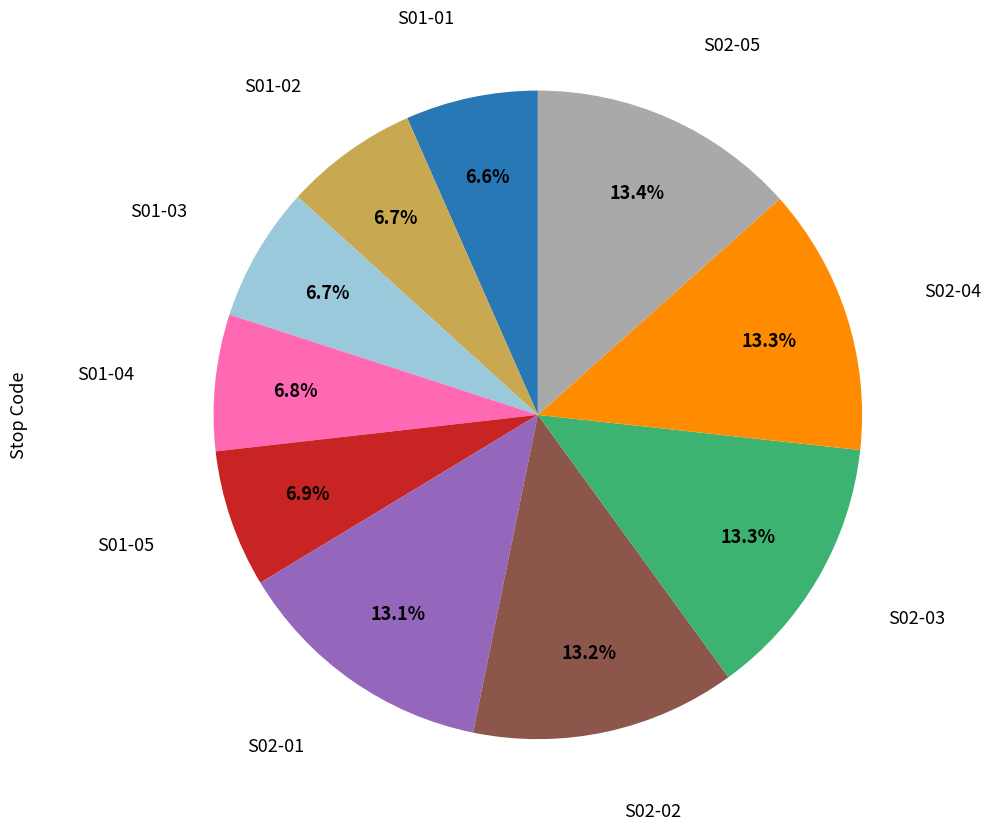

Is there any slice that represents more than half of the pie?

No